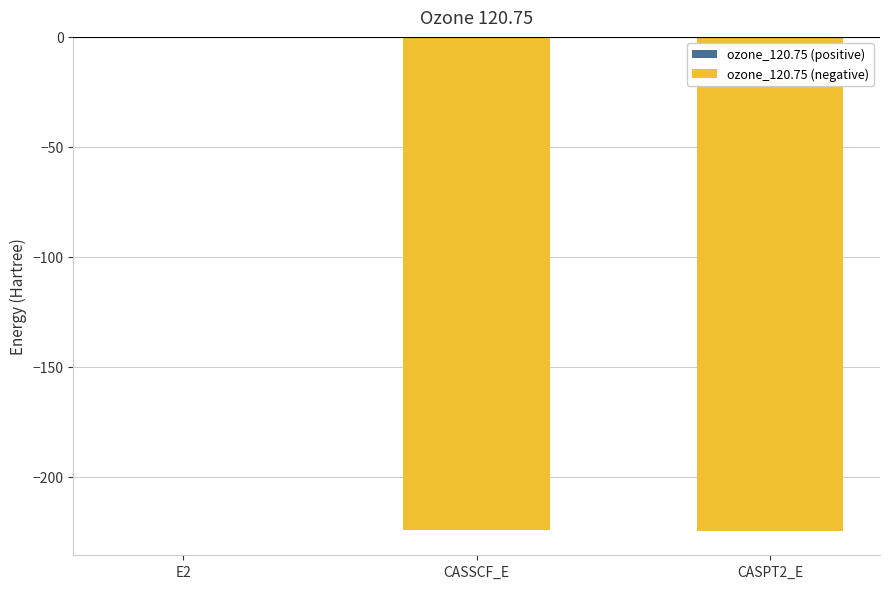

What is the sum of all values?

-448.9